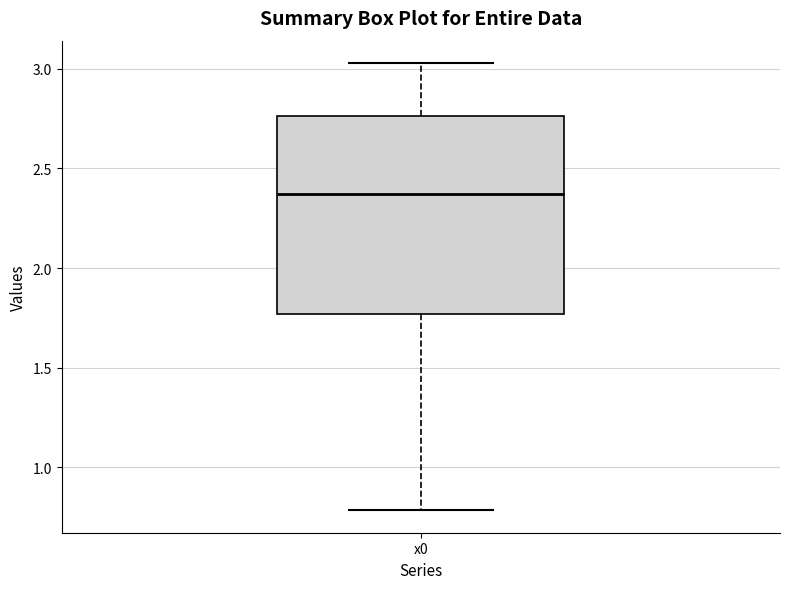

Read this box plot against the y-axis: the position of the median line, the range covered by the box, and the ends of both whiskers. The values are not printed on the chart, so give them approximately, as read against the axis.

median 2.35, box 1.75 to 2.75, whiskers 0.80 to 3.05